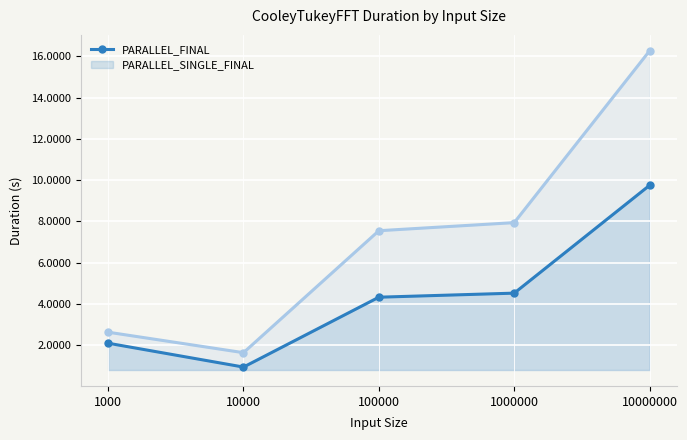

Does the chart display data point markers on the line(s)?

Yes